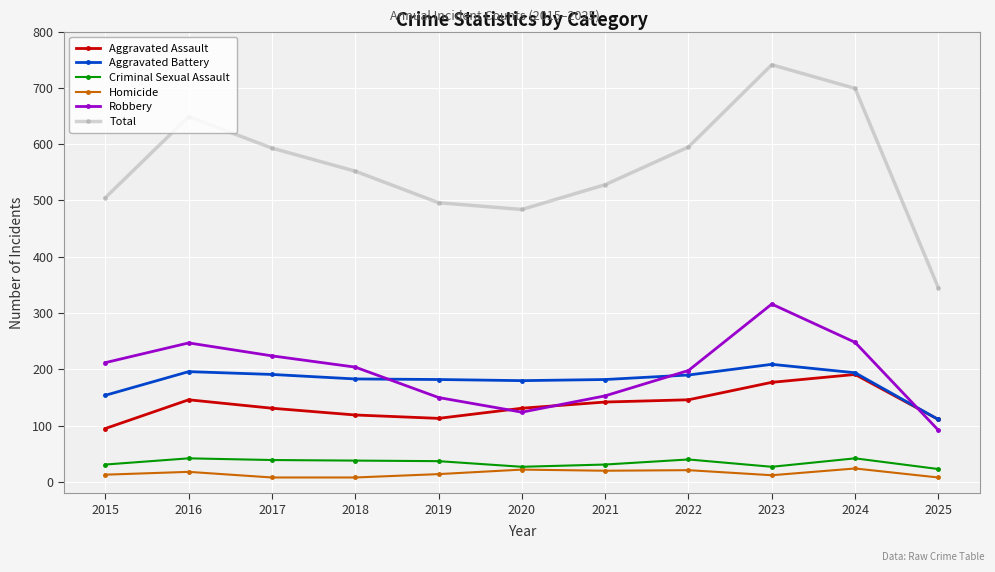

What is the average value of the Homicide series?

15